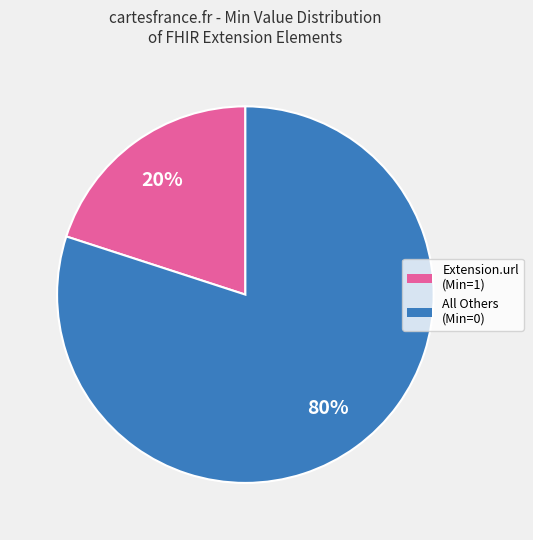

To the nearest percent, what is the average slice percentage?

50%